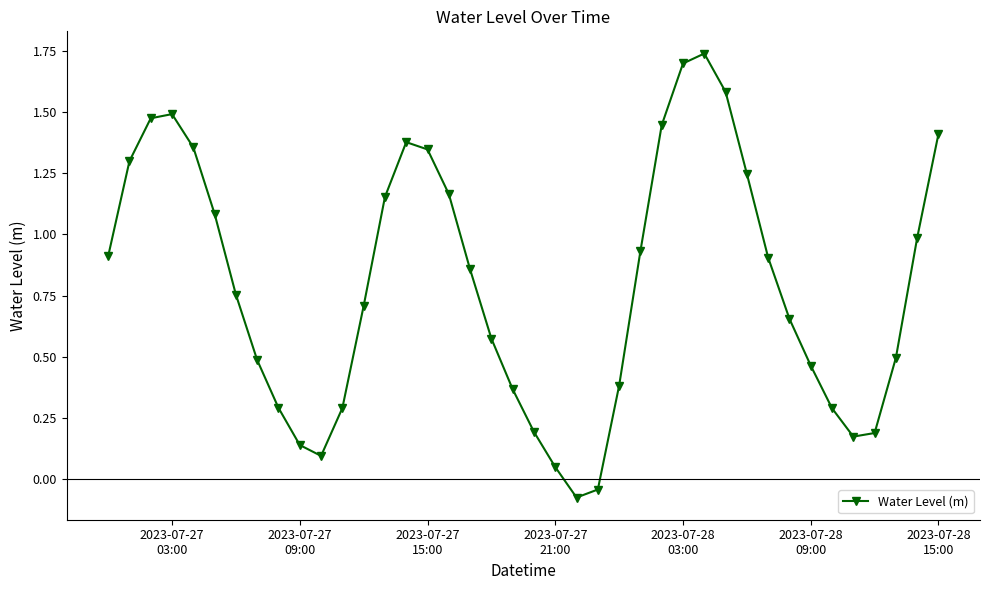

How many interior local peaks (higher than both neighbors) does the data have?

3